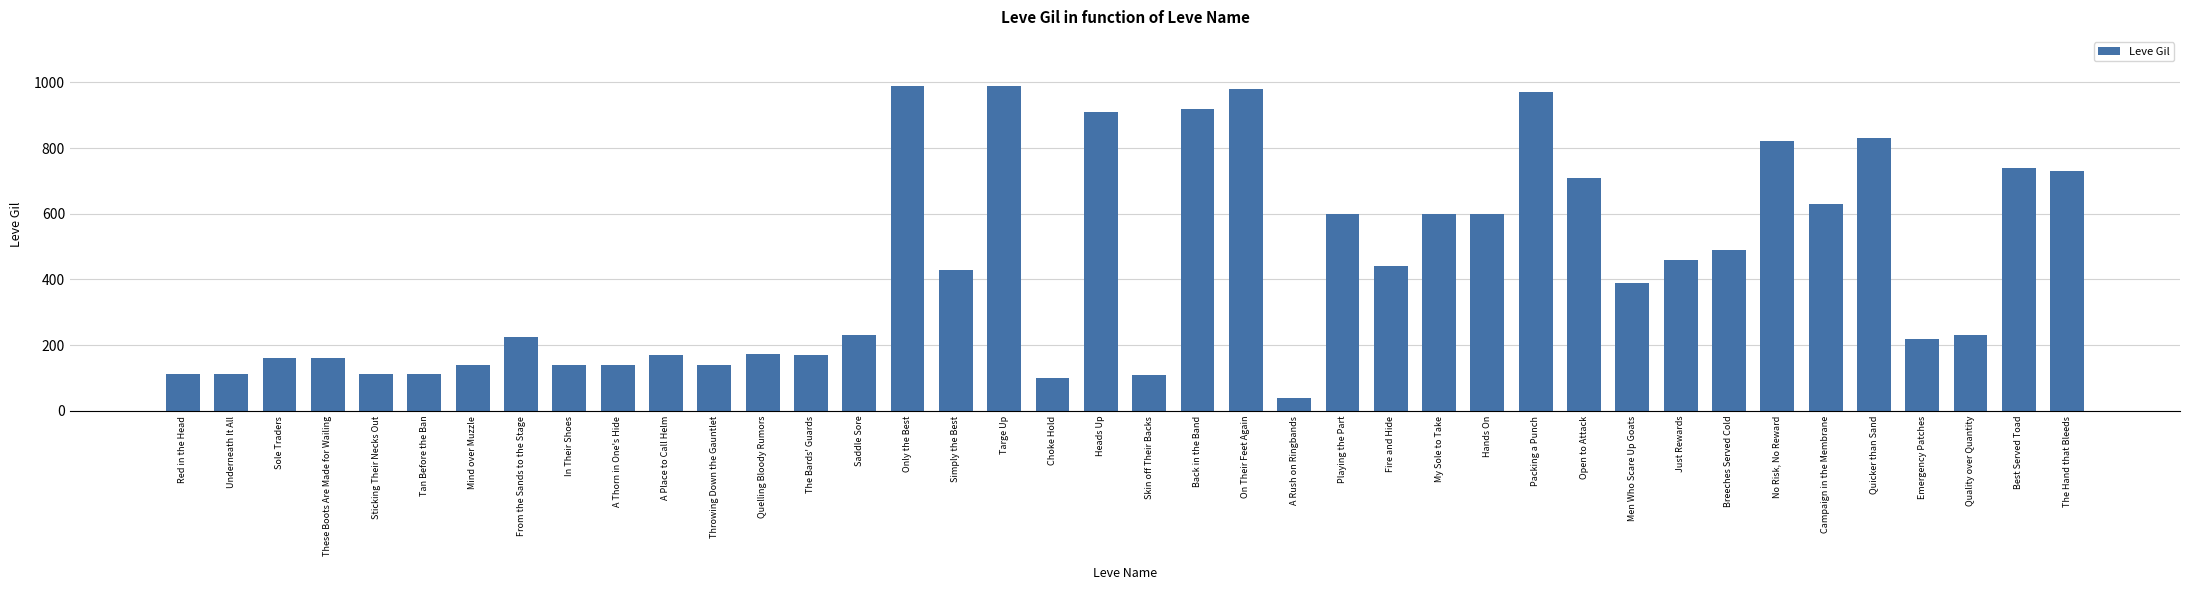

How many data points are less than 390?

20